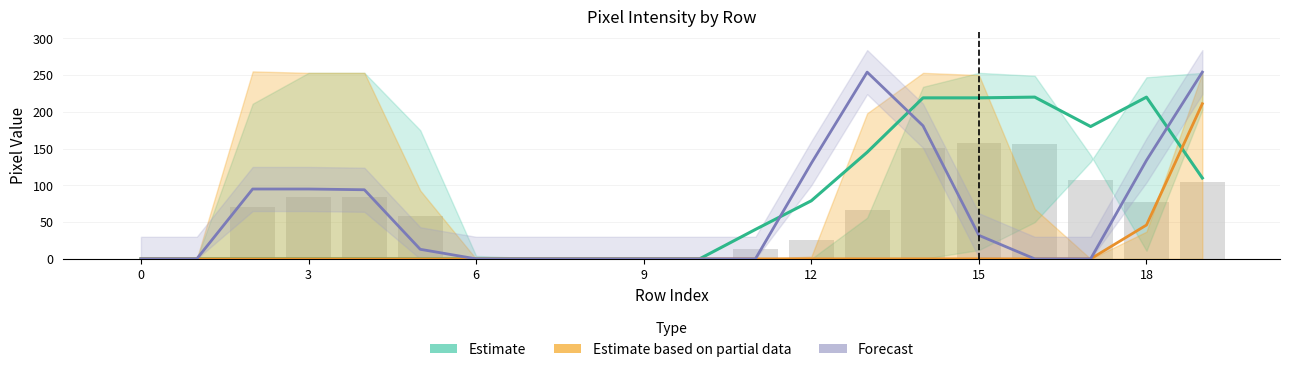

What is the spread (max minus min) of values at 13?

254